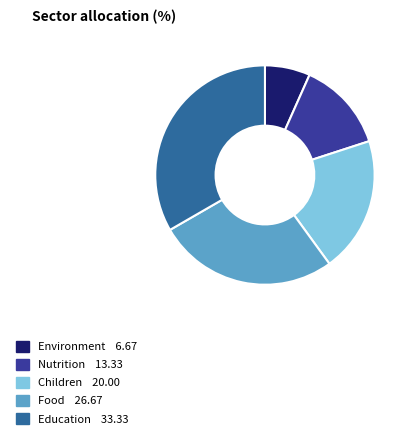

Count the number of slices in the pie.

5